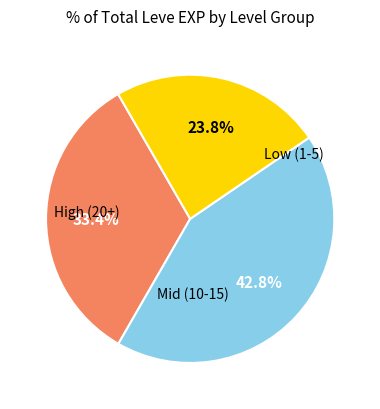

Does any single category account for the majority?

No